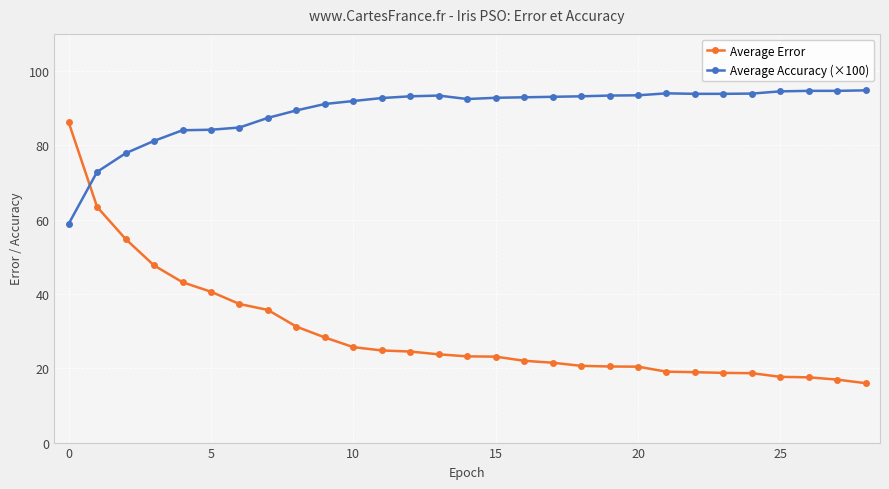

True or false: Average Accuracy (×100) and Average Error cross at least once.

True